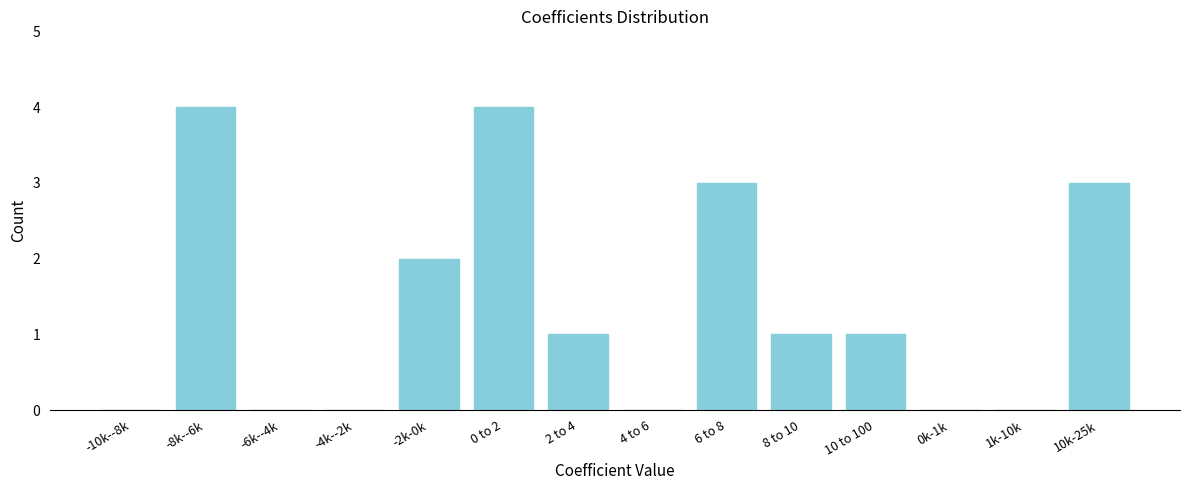

Reading right to left, extract all data points from this chart.

10k-25k=3	1k-10k=0	0k-1k=0	10 to 100=1	8 to 10=1	6 to 8=3	4 to 6=0	2 to 4=1	0 to 2=4	-2k-0k=2	-4k--2k=0	-6k--4k=0	-8k--6k=4	-10k--8k=0